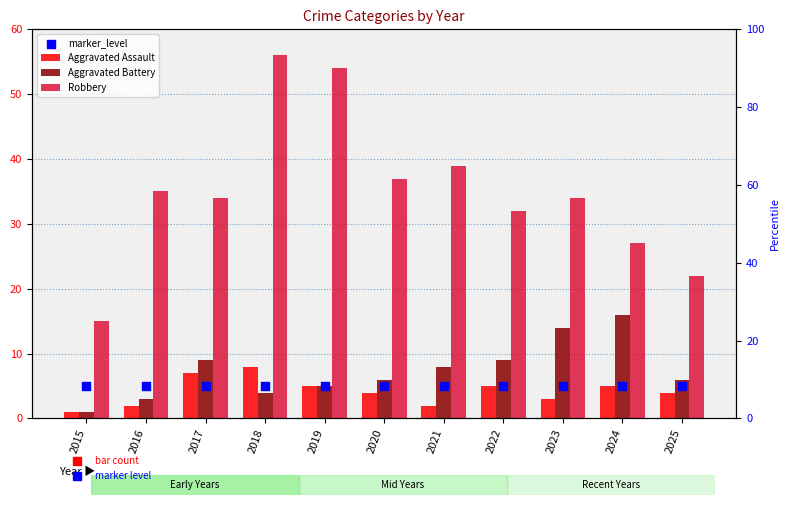

Which series has the widest spread of Y values?

Robbery